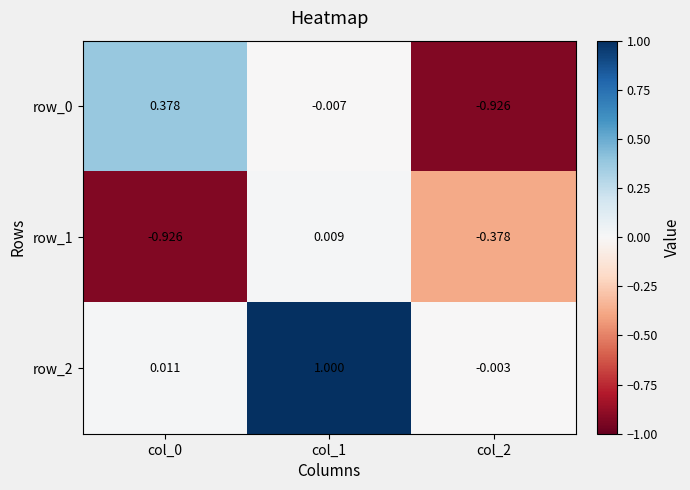

How many values in row_1 are above zero?

1